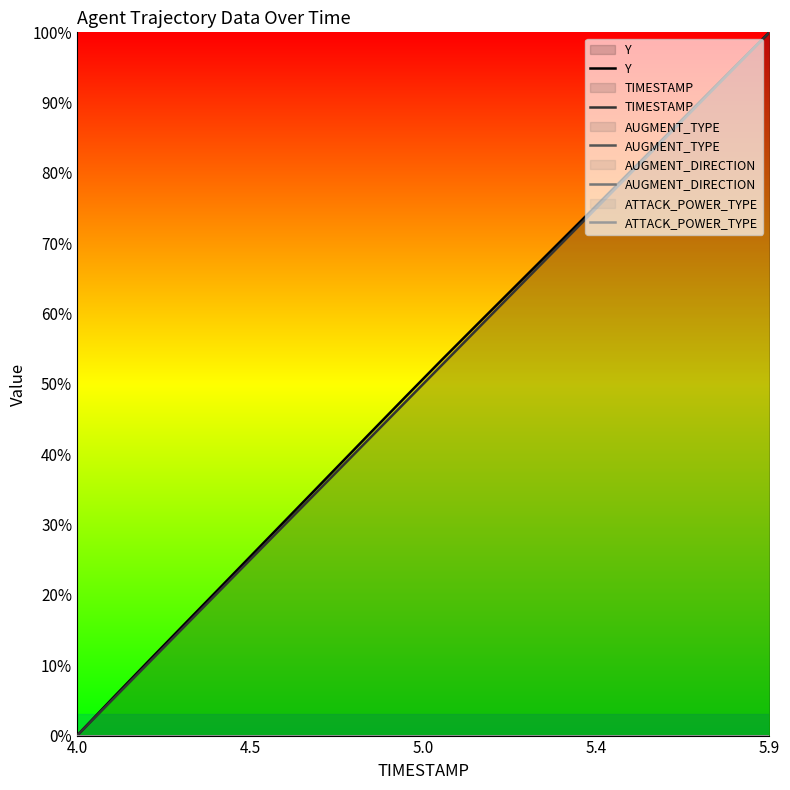

At how many categories does at least one series exceed 0?

19